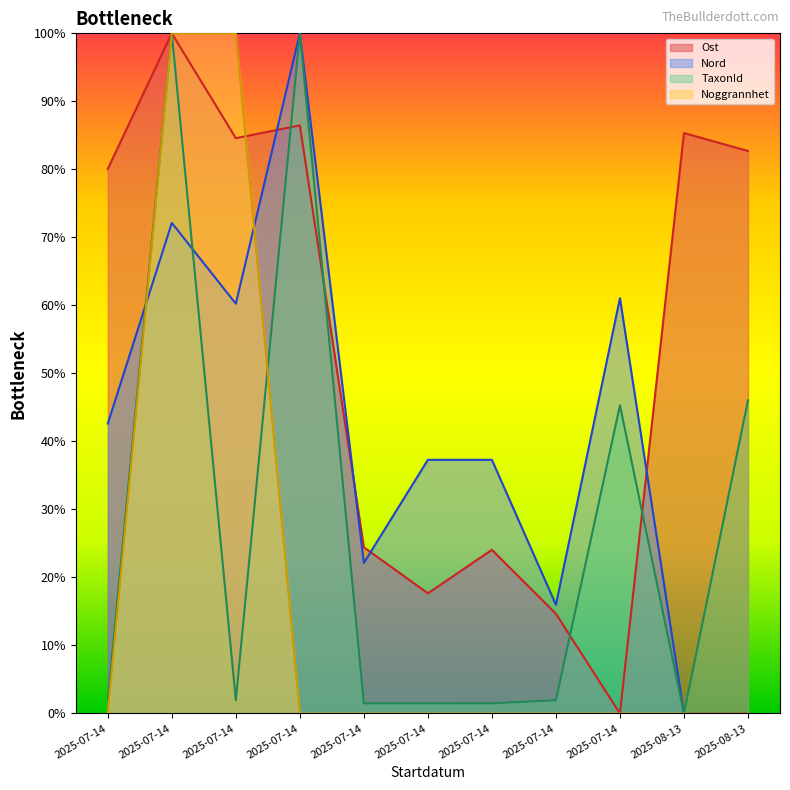

At which label is TaxonId closest to 50?

2025-08-13